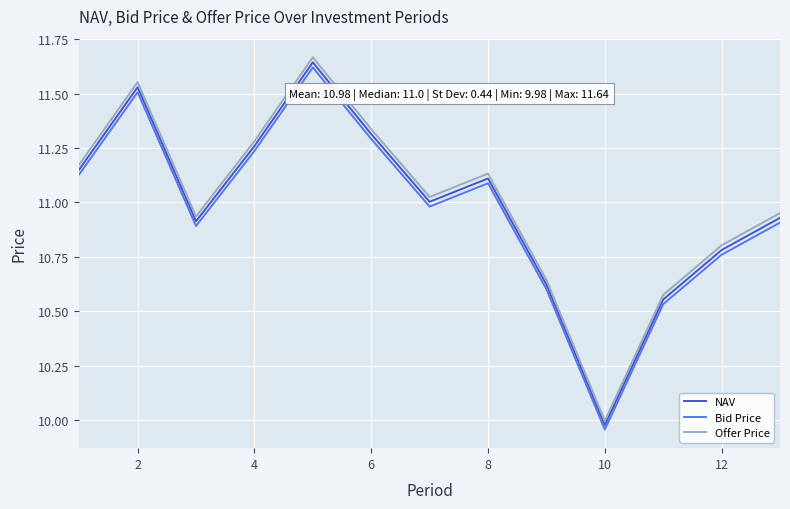

True or false: Bid Price and Offer Price intersect in this chart.

False